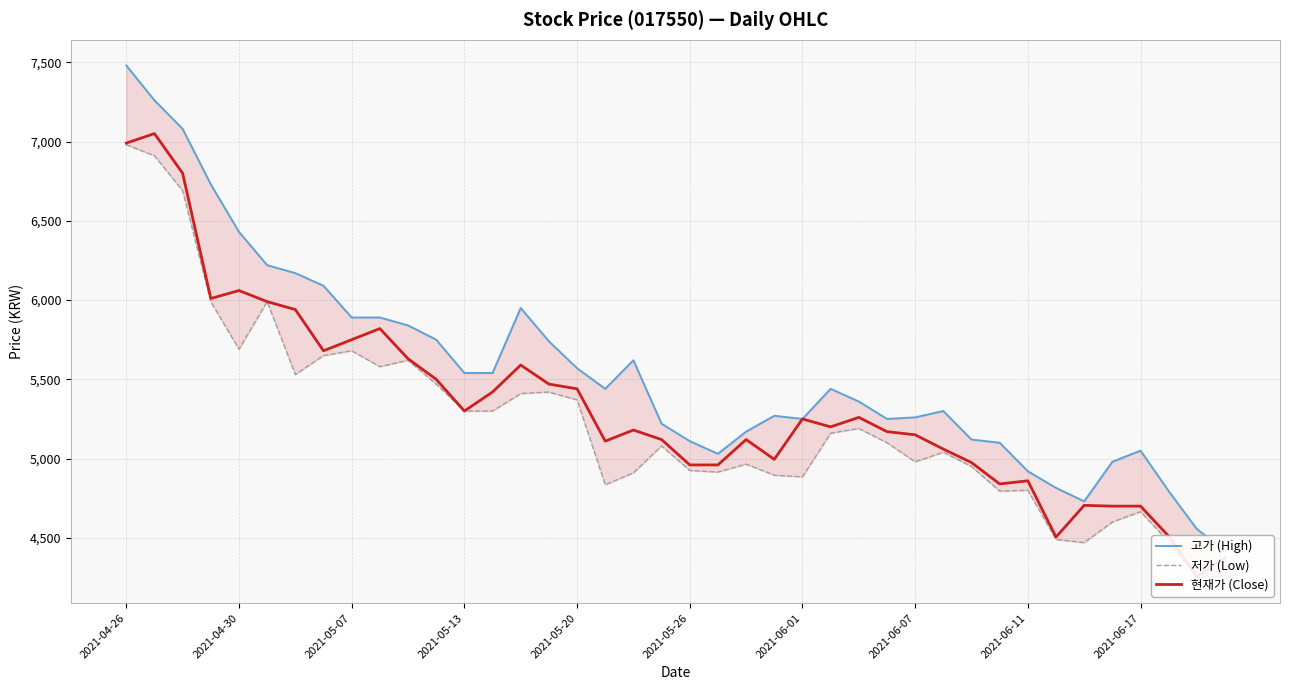

Rank the categories by 저가 (Low) value from lowest to highest.

38, 39, 34, 37, 33, 35, 36, 31, 32, 17, 24, 23, 18, 21, 20, 30, 22, 28, 29, 19, 27, 25, 26, 12, 13, 16, 14, 15, 11, 2021-06-01, 2021-06-17, 10, 2021-06-07, 2021-06-11, 2021-05-20, 2021-05-13, 2021-05-26, 2021-05-07, 2021-04-30, 2021-04-26